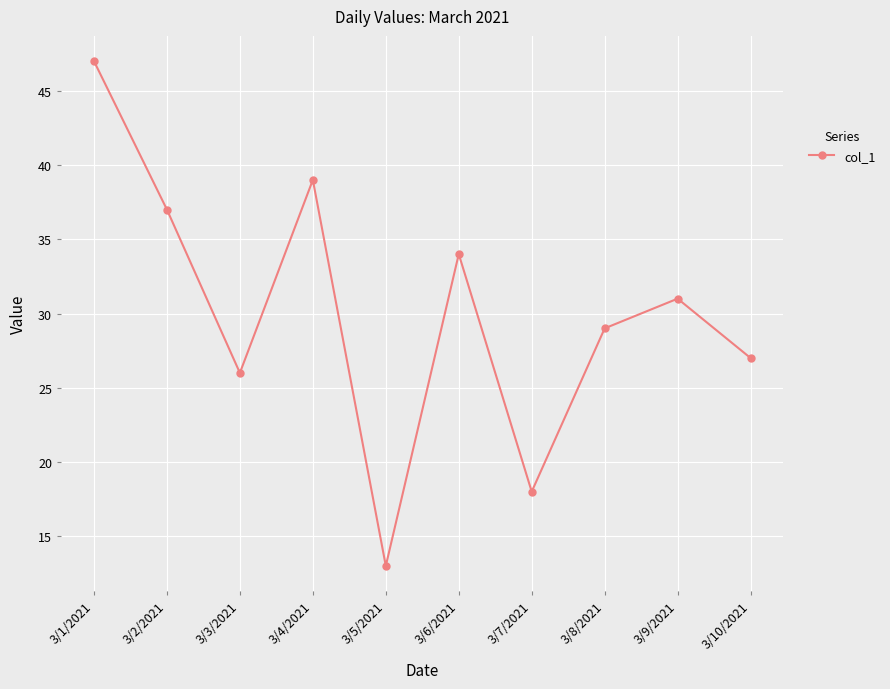

List the labels in order of value, smallest first.

3/5/2021, 3/7/2021, 3/3/2021, 3/10/2021, 3/8/2021, 3/9/2021, 3/6/2021, 3/2/2021, 3/4/2021, 3/1/2021